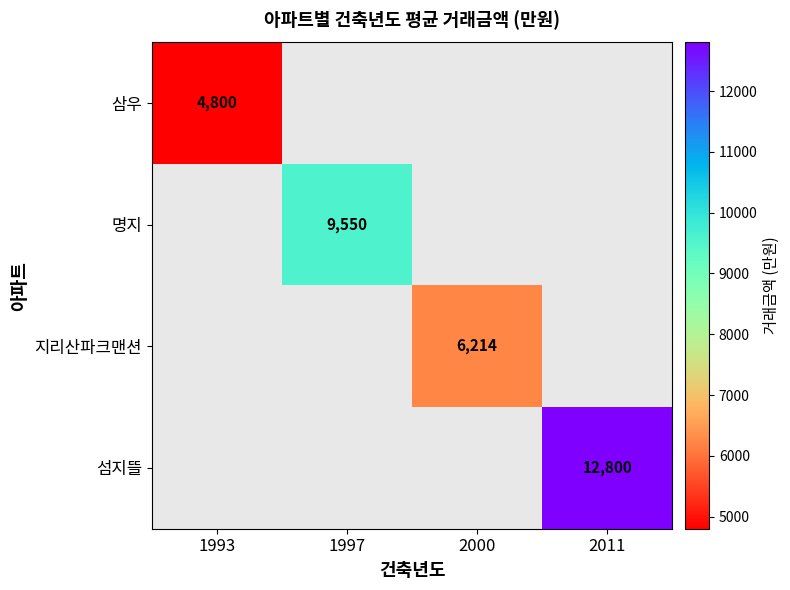

The value of 삼우 at 1993 is 1894. True or false?

False